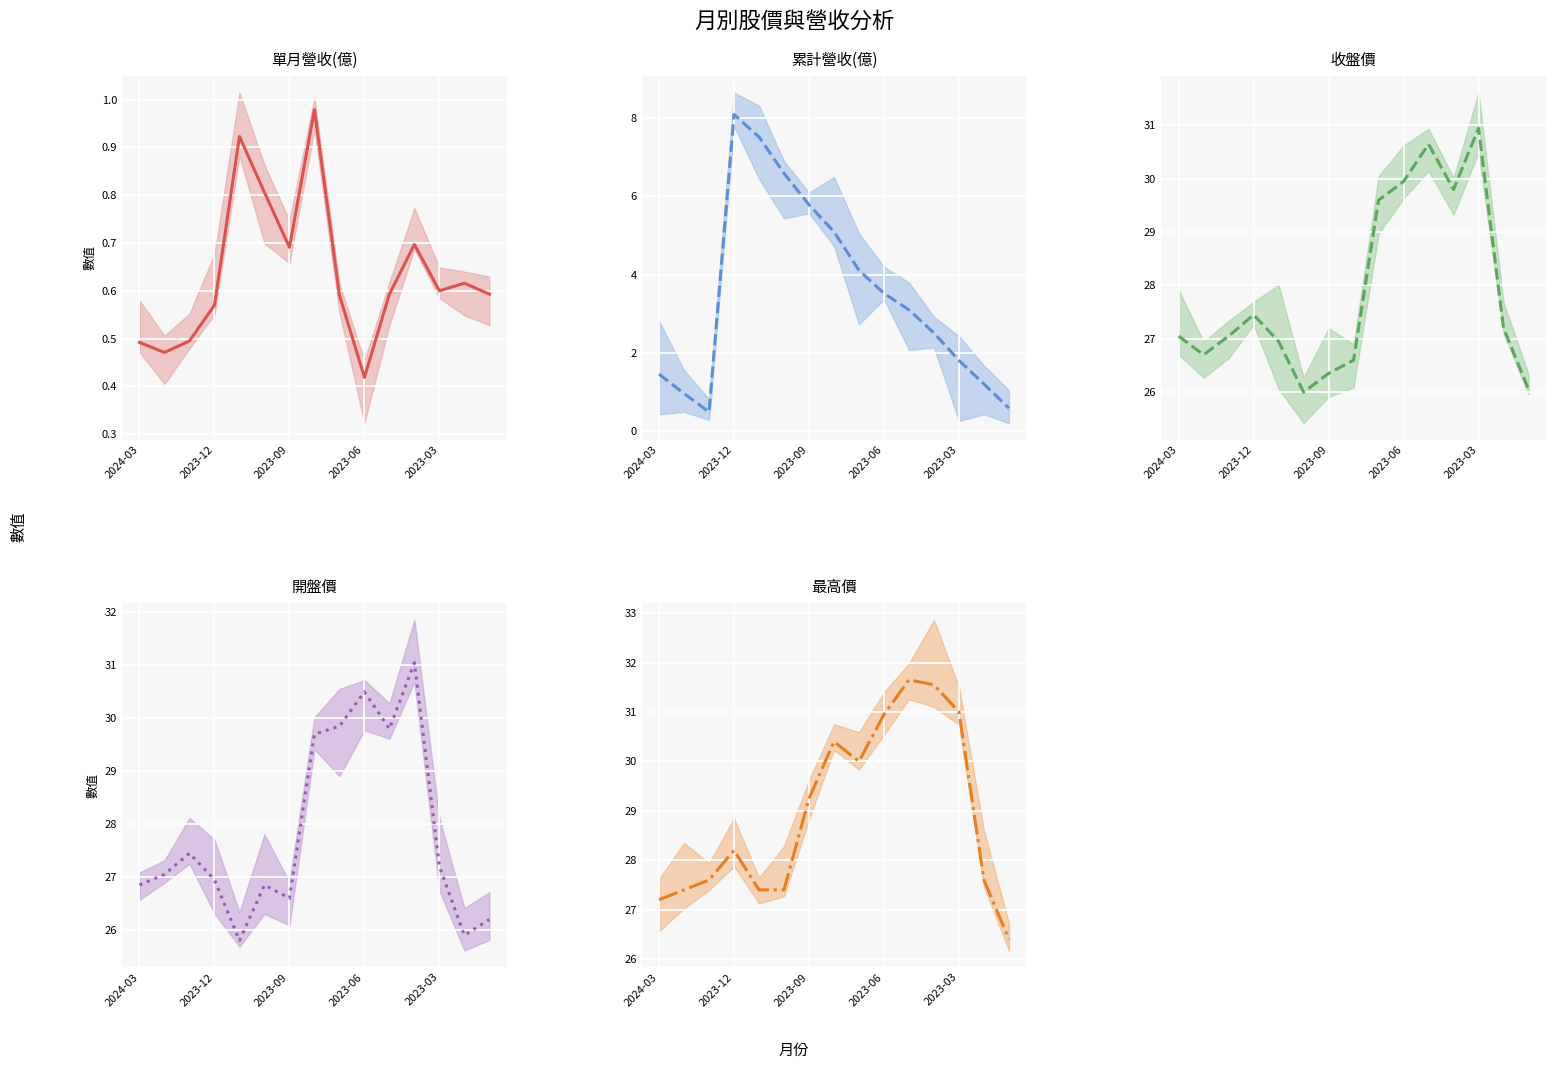

What is the sum of the 最高價 均值 values at 2023-12 and 9?

58.3